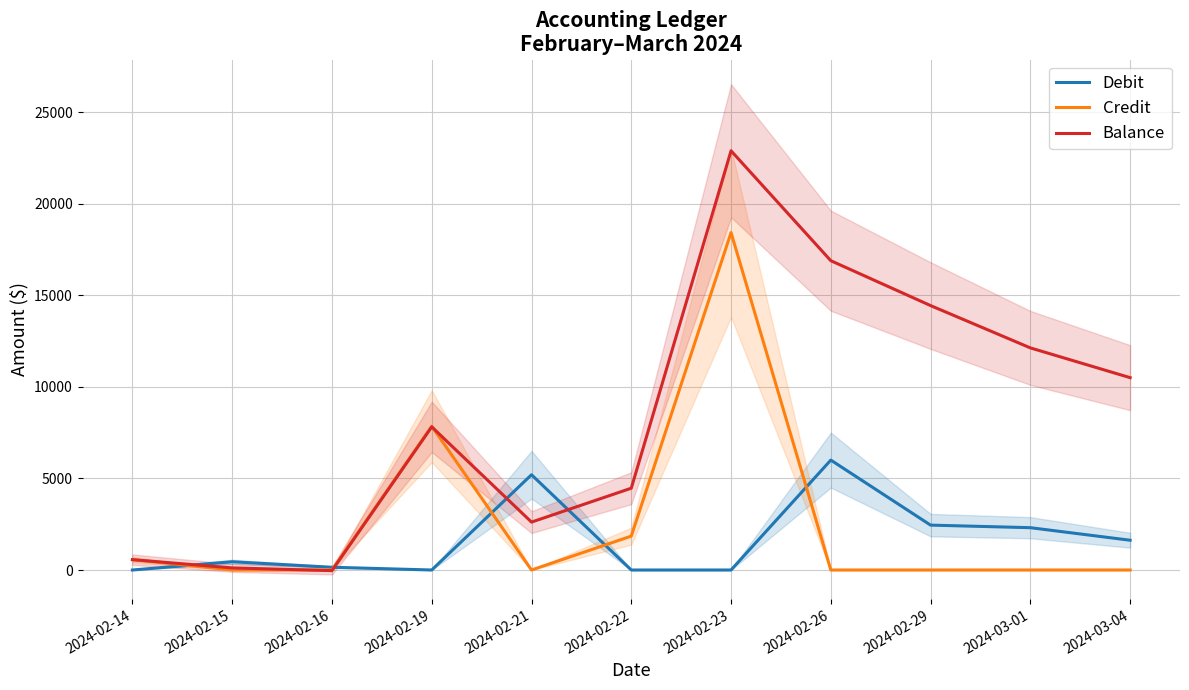

Reading right to left, transcribe all the data shown in this chart.

Debit: 1625	2310	2450	6000	0	0	5200	0	150	450	0
Credit: 0	0	0	0	18420	1850	0	7850	0	0	565
Balance: 10500	12125	14435	16885	22885	4465	2615	7815	-35	115	565